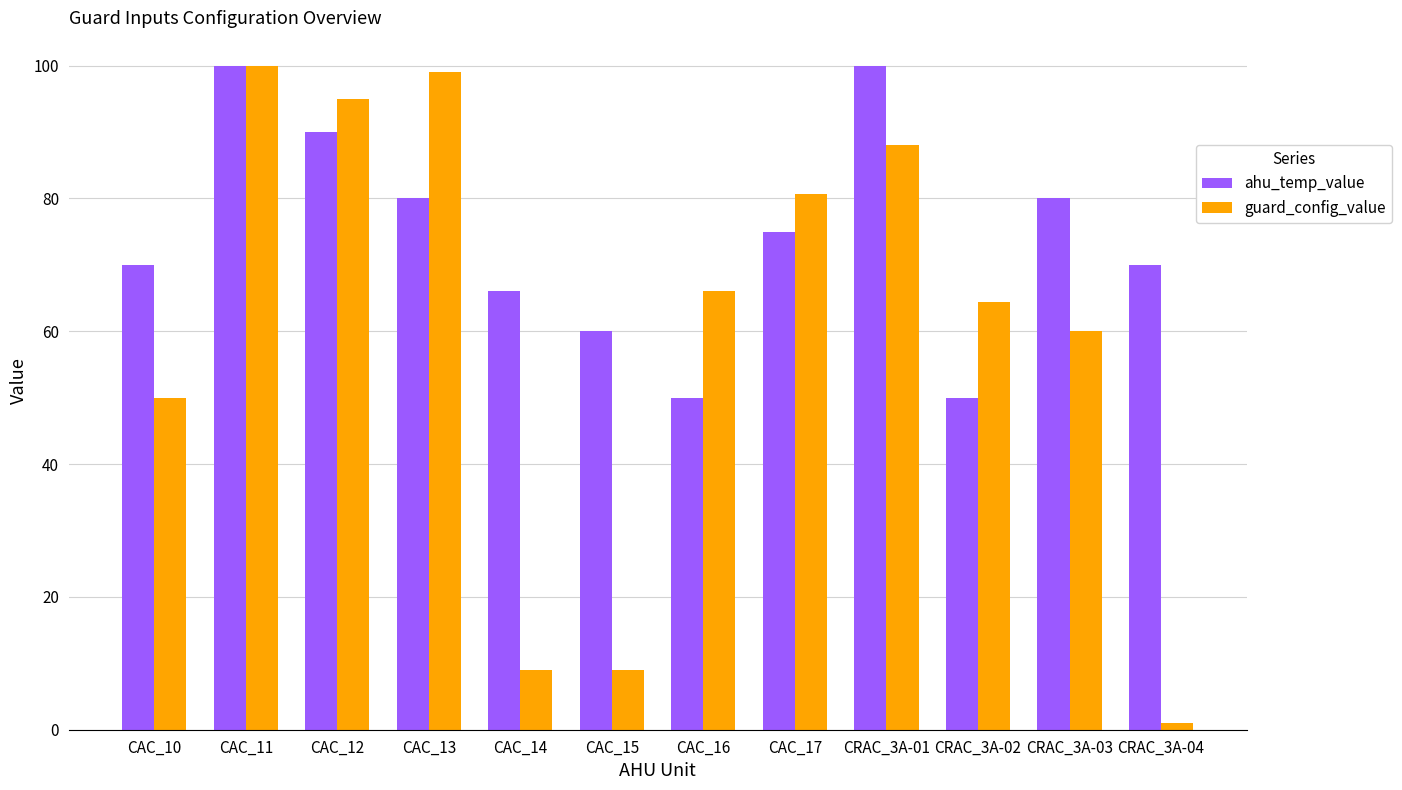

What is the label of the 9th bar from the right?

CAC_13